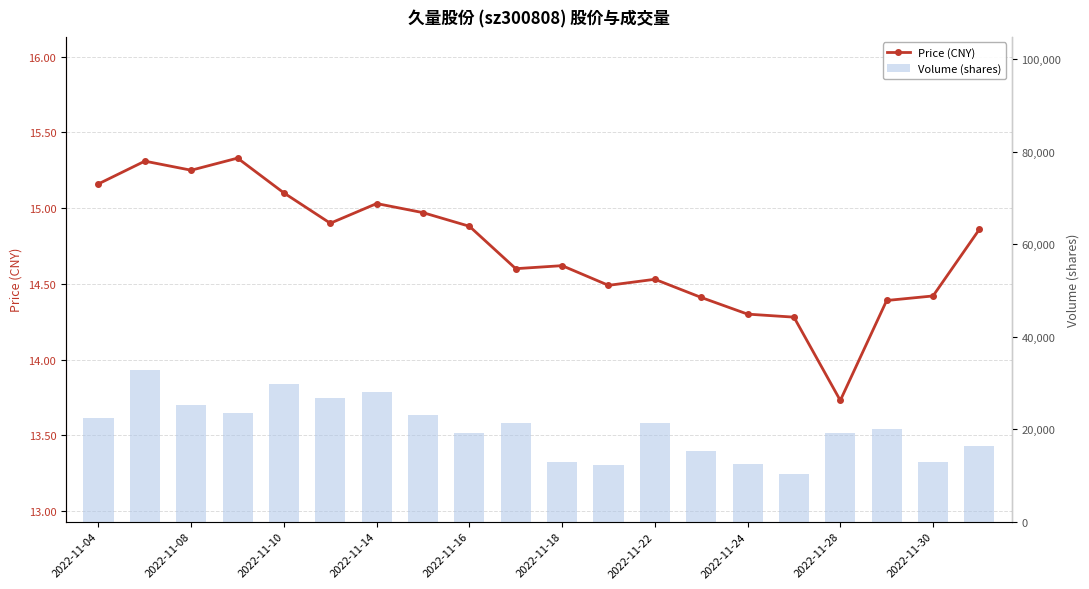

Count the number of categories in the chart.

20